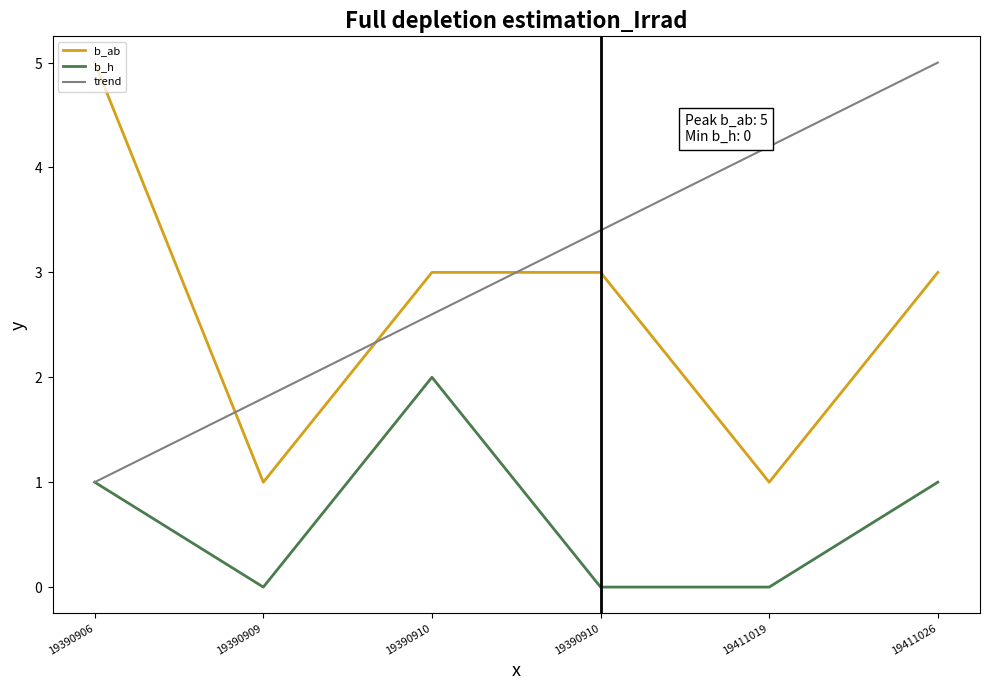

At which label does b_ab reach its minimum?

19390909